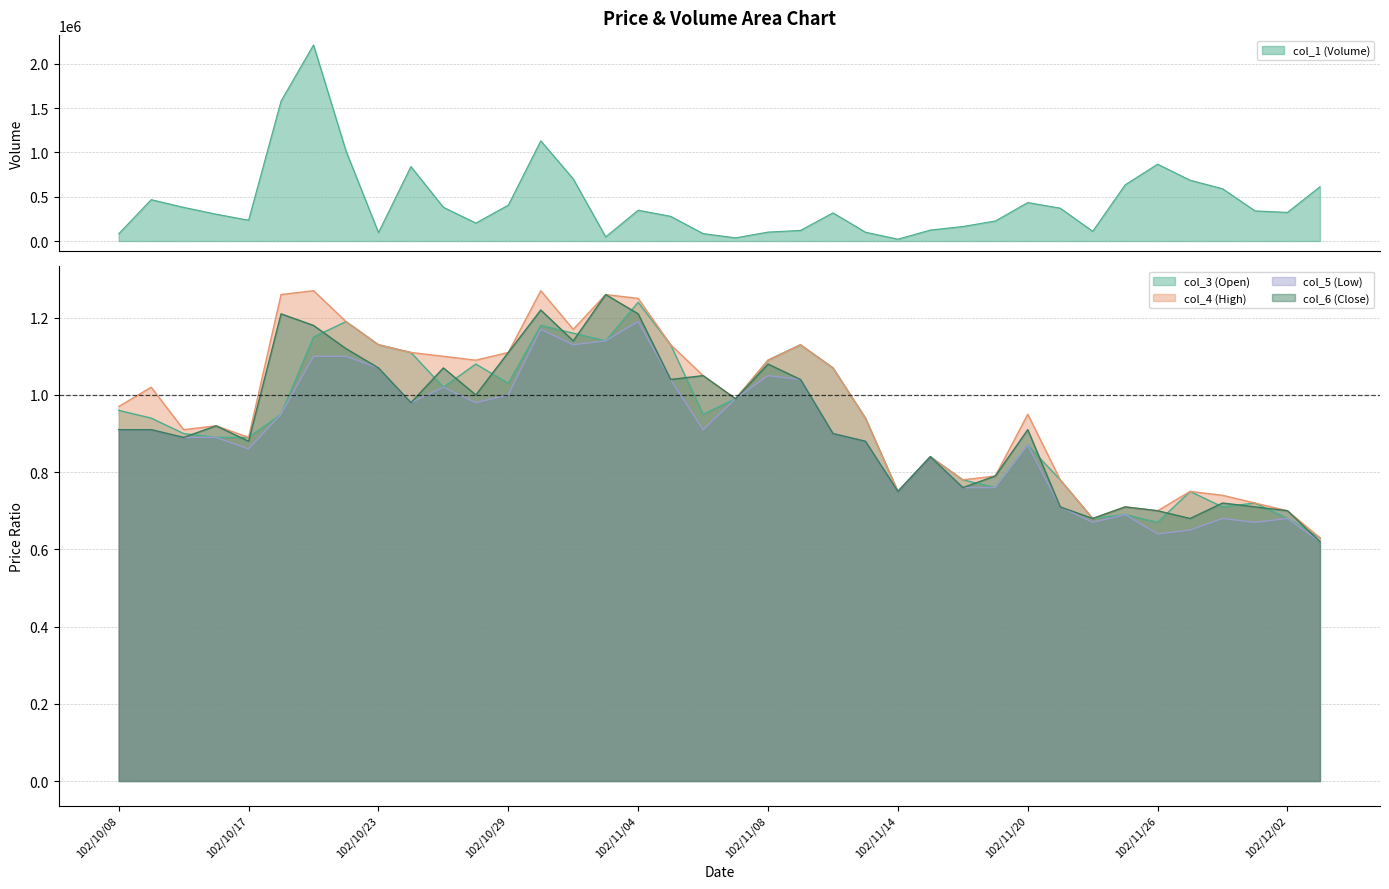

Which series changed the most between 102/11/21 and 102/11/29?

col_1 (Volume)